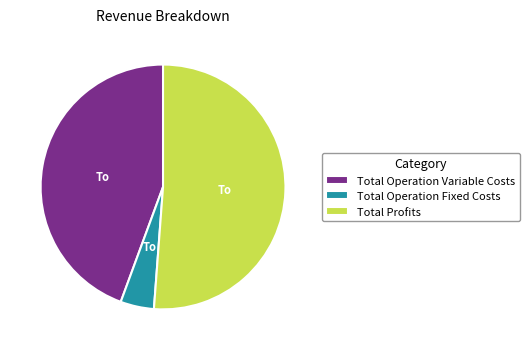

Is there any slice that represents more than half of the pie?

Yes